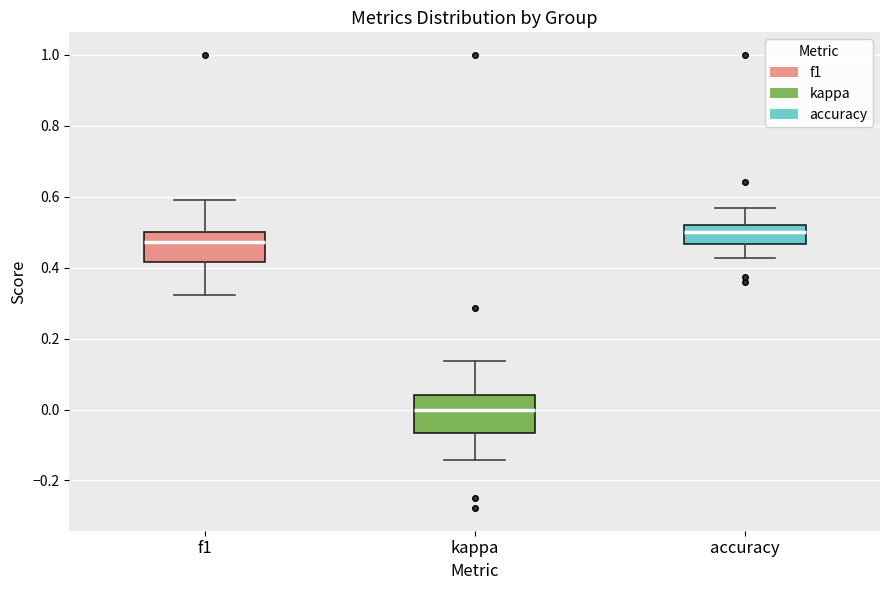

Reading left to right, transcribe this box plot: for each box, give where its median line is, the range the box spans, and where its two whiskers end, as read against the y-axis. The values are not printed on the chart, so give them approximately, as read against the axis.

f1: median 0.48, box 0.42 to 0.50, whiskers 0.32 to 0.60
kappa: median 0.00, box -0.06 to 0.04, whiskers -0.14 to 0.14
accuracy: median 0.50, box 0.46 to 0.52, whiskers 0.42 to 0.56